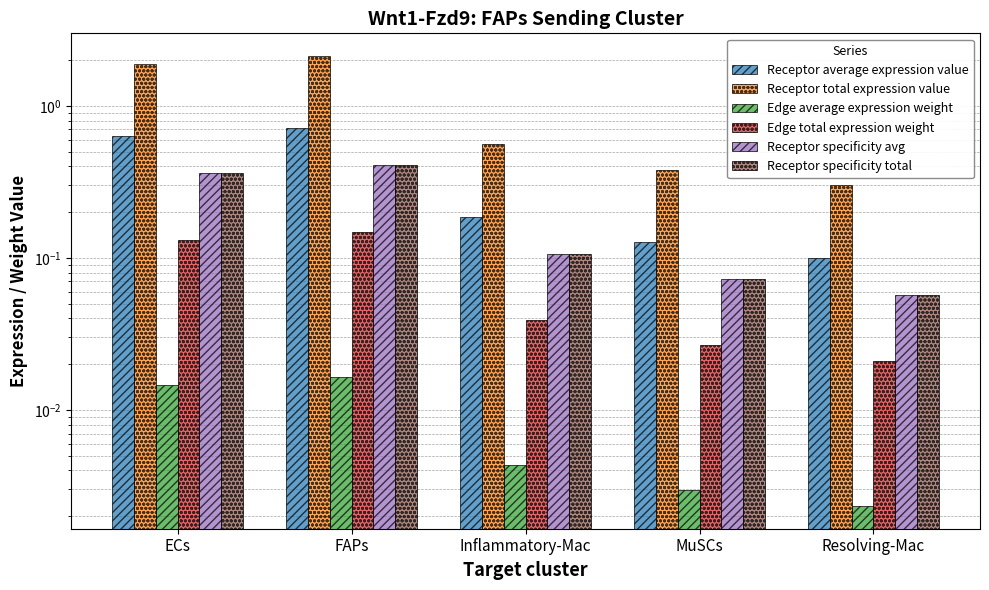

What is the average value of the Edge total expression weight series?

0.1